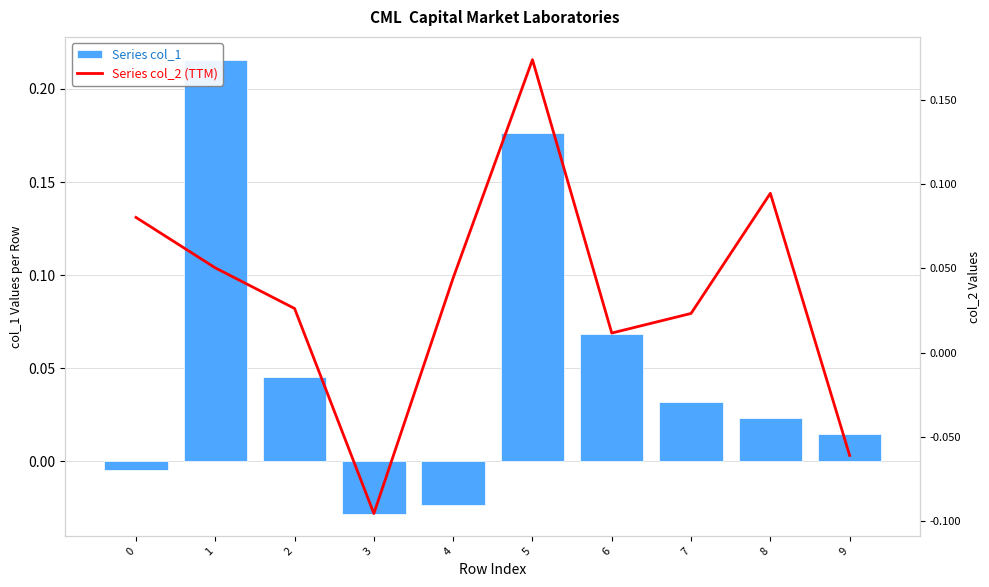

How many negative values does the Series col_2 (TTM) series have?

2